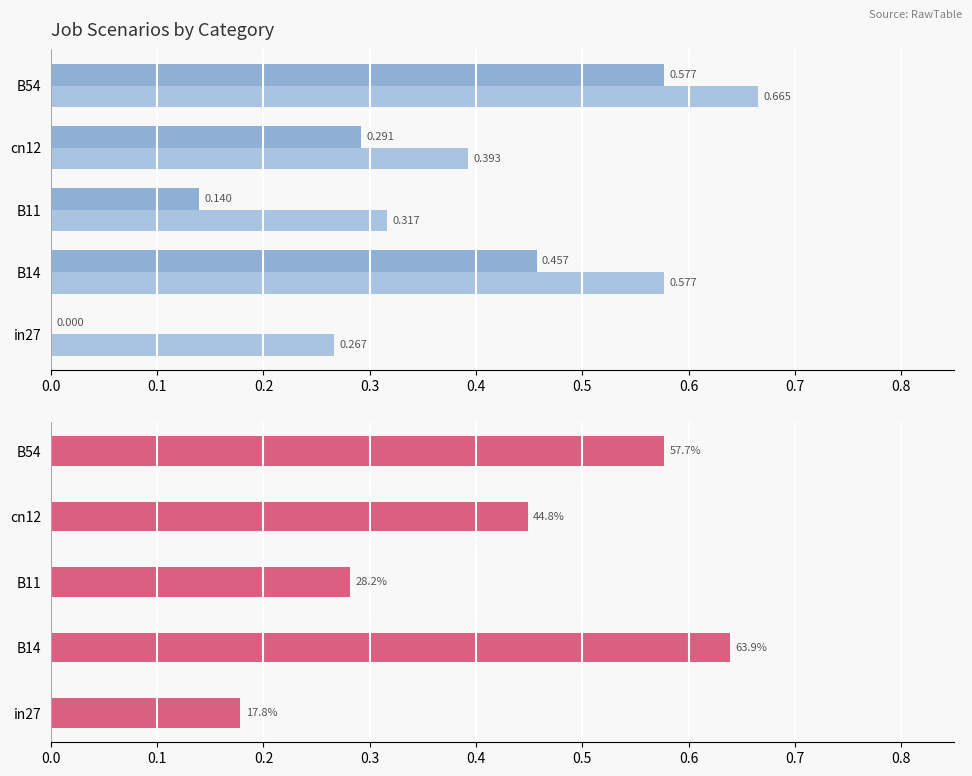

Which series has the largest total across all categories?

job651_scenario1_1360